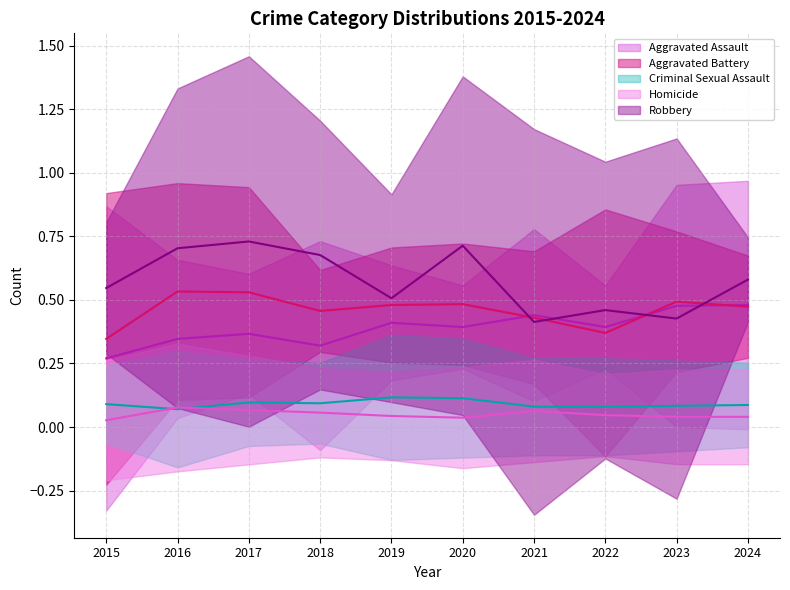

Does the chart display data point markers on the line(s)?

No